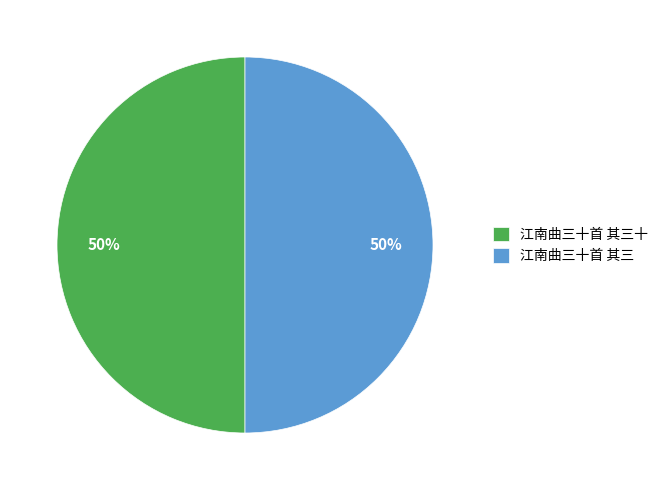

What is the ratio of the value at 江南曲三十首 其三十 to the value at 江南曲三十首 其三?

1.0